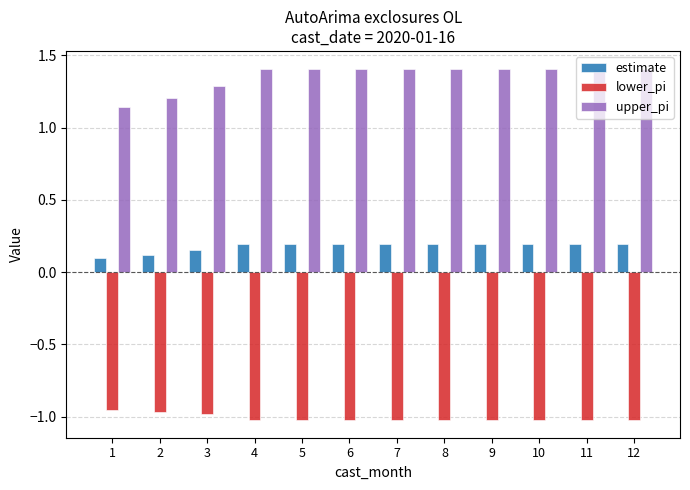

What is the spread (max minus min) of values at 2?

2.2